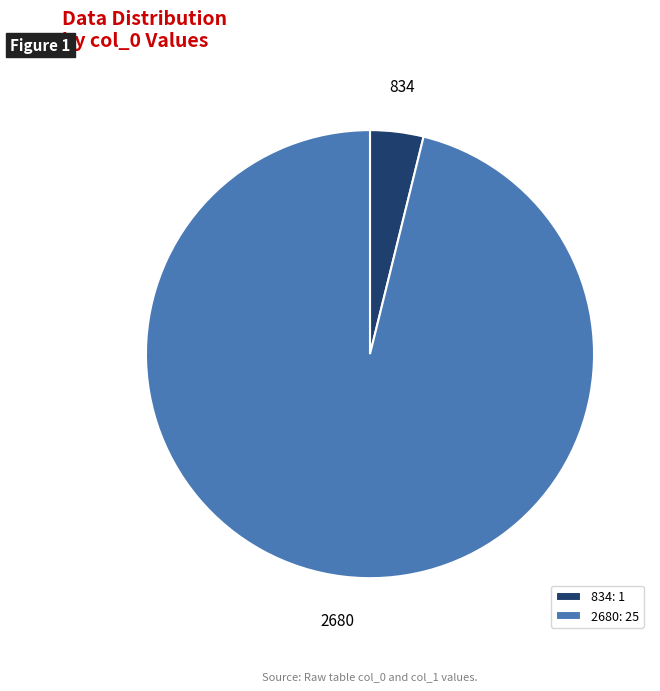

How many slices are in this pie chart?

2